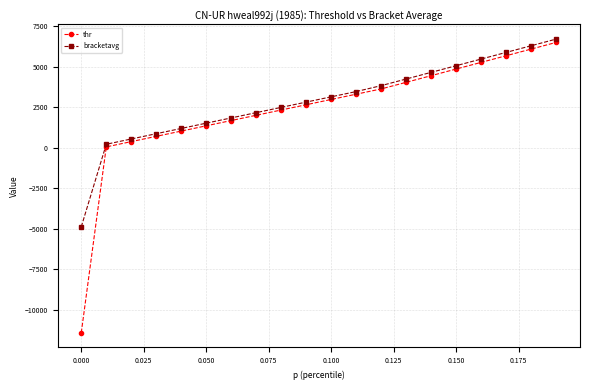

How many values in the thr series are below 2973?

10